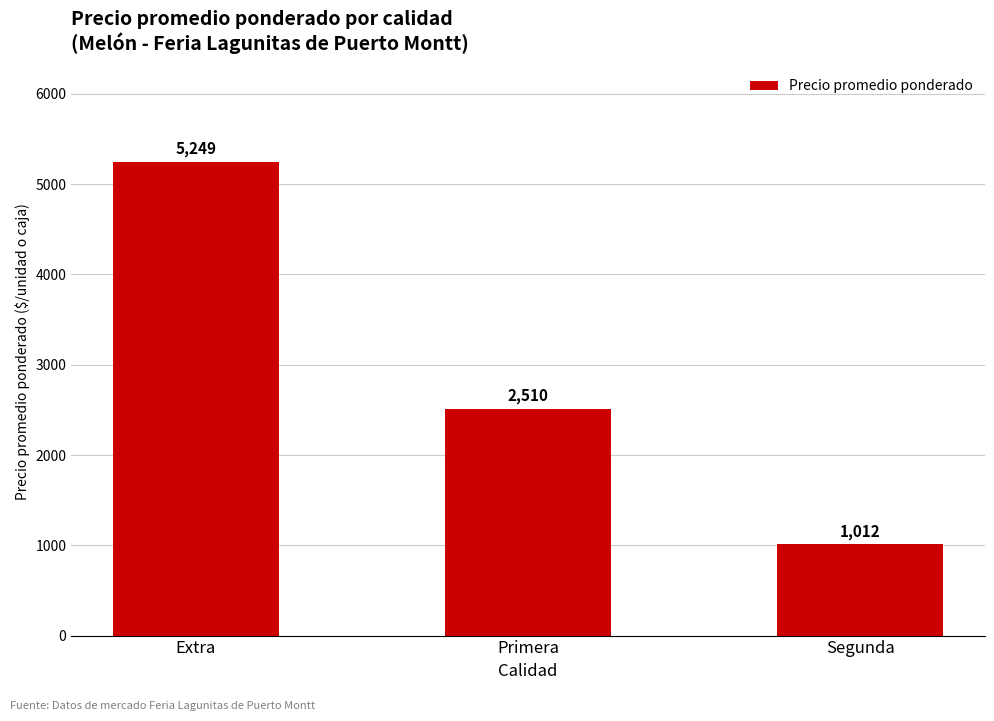

What is the difference between the values at Segunda and Primera?

1498